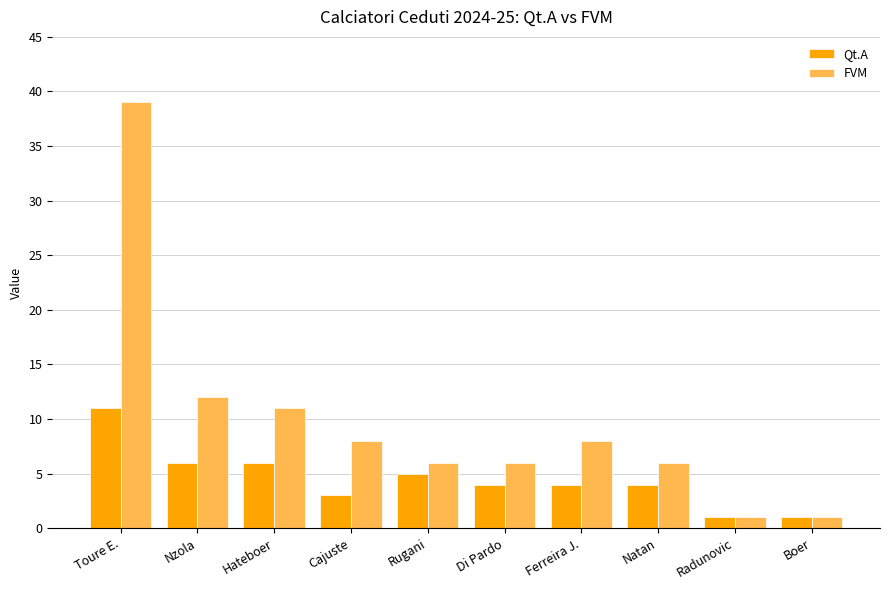

How many data points does each series have?

10